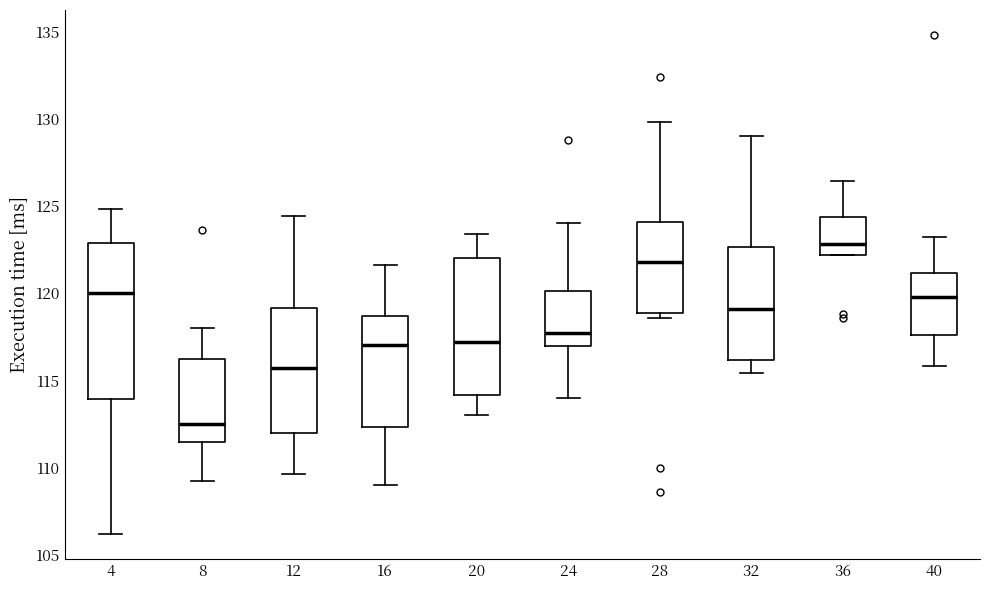

Where is the upper edge of the box at x = 4 on the y-axis? The values are not printed on the chart, so give them approximately, as read against the axis.

123.0